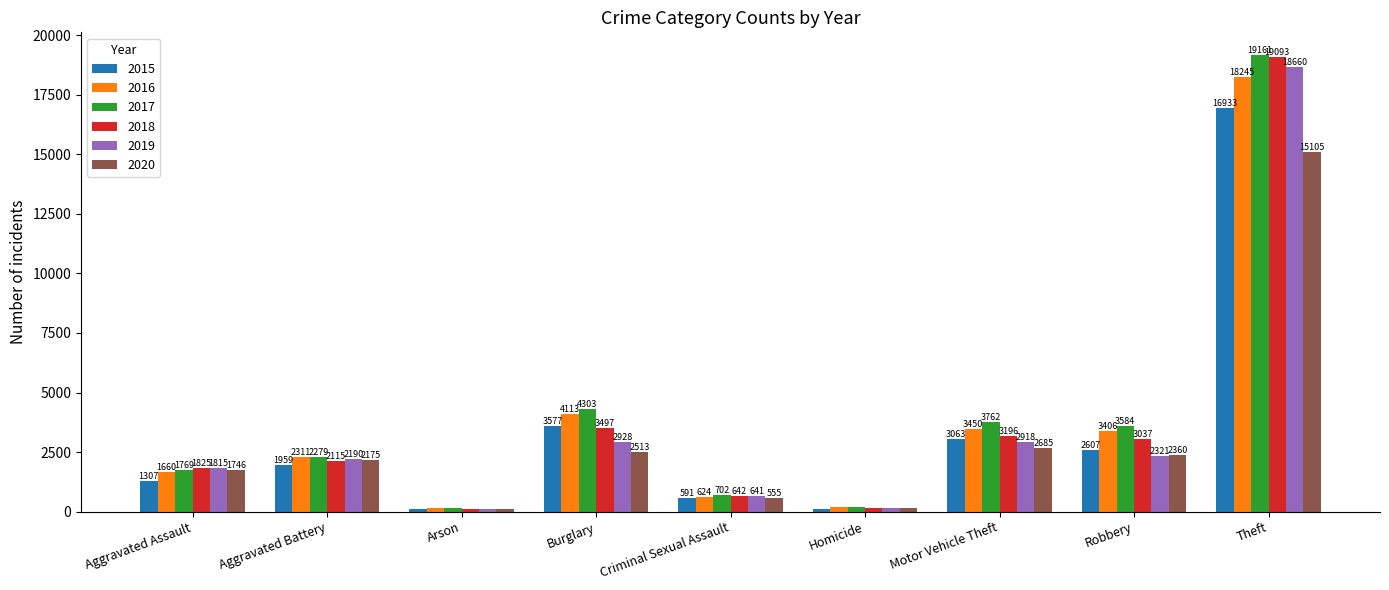

Is it true that 2015 equals 1700 at Robbery?

False